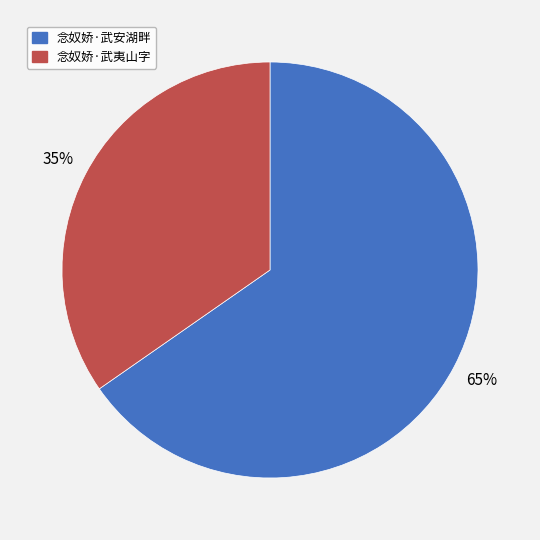

Which category has the smallest portion of the pie?

念奴娇·武夷山字